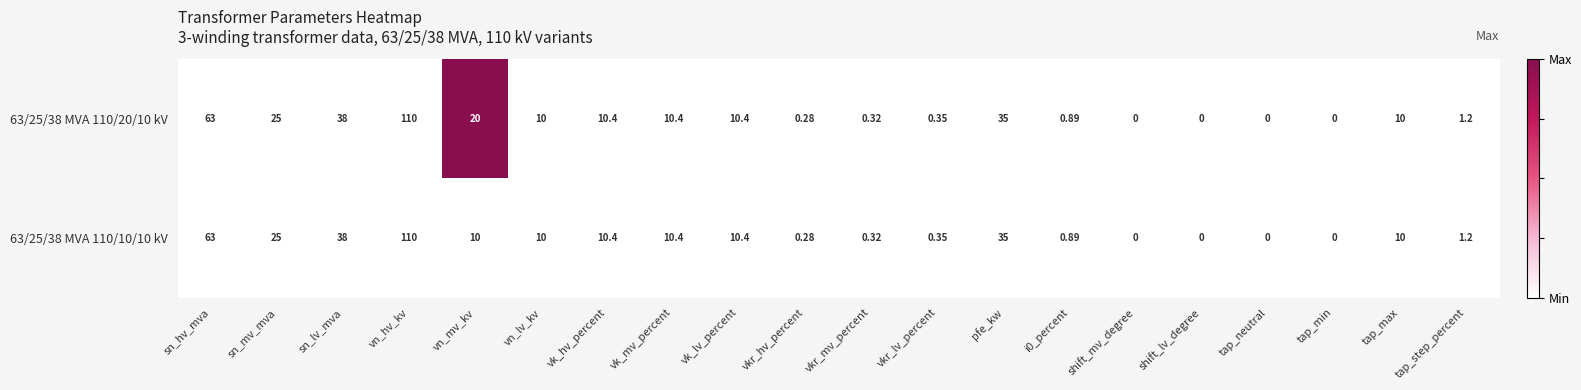

How many categories are shown in the chart?

20